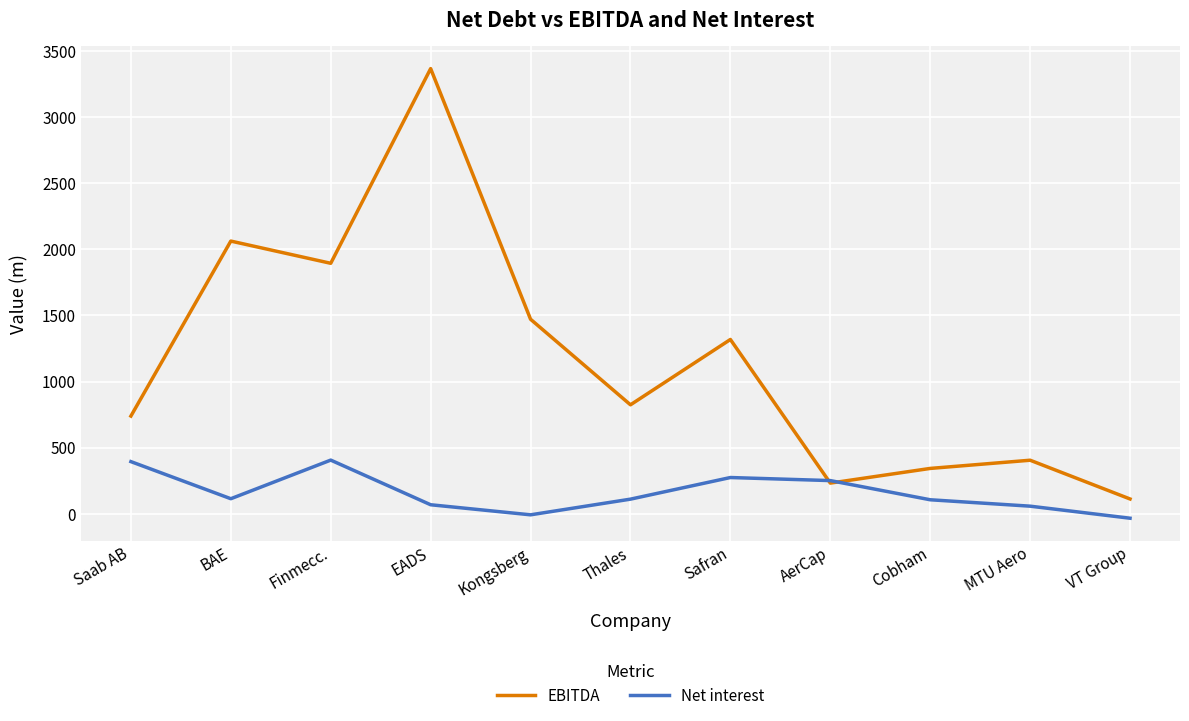

At which label is EBITDA closest to 1739?

Finmecc.